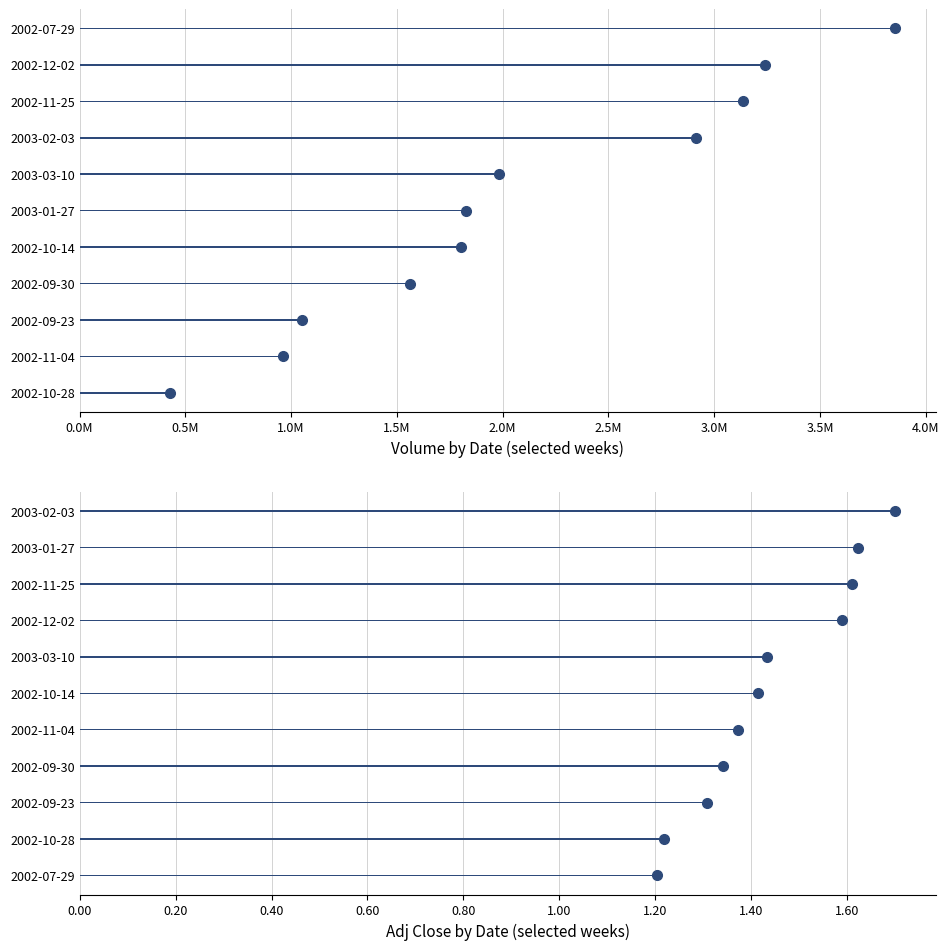

List the series in order of their peak value, highest first.

Mean Volume, Mean Adj Close